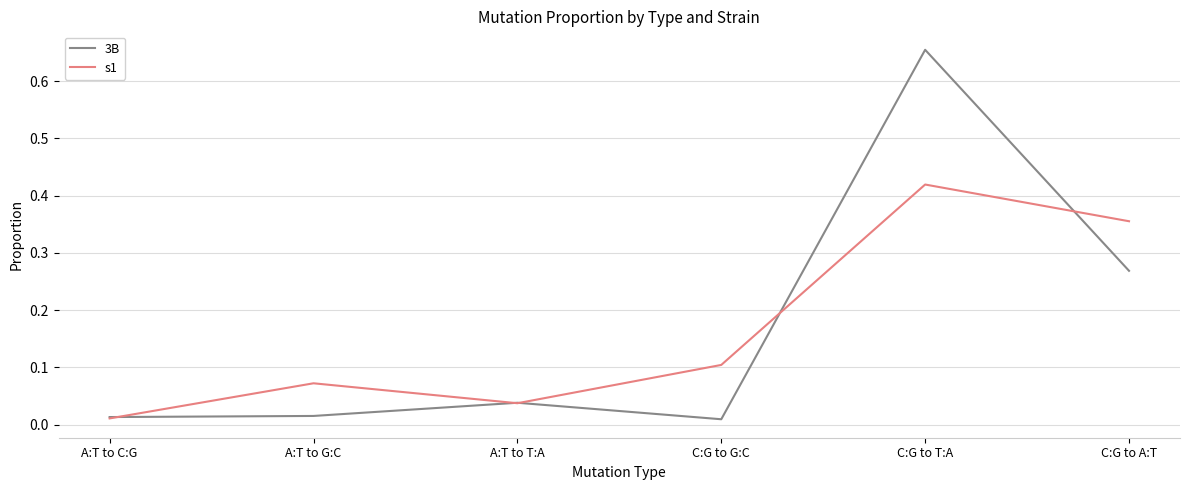

What is the difference between the maximum and minimum values in the 3B series?

0.6